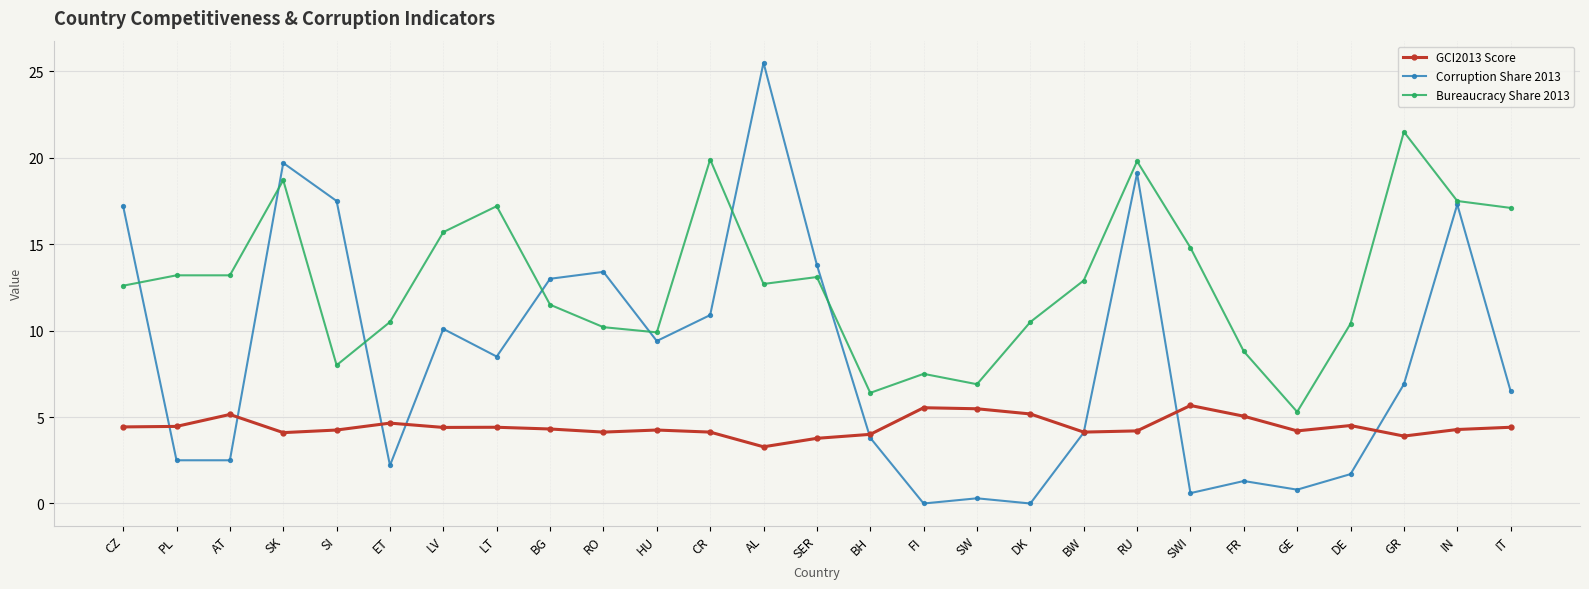

Which series has the largest total across all categories?

Bureaucracy Share 2013